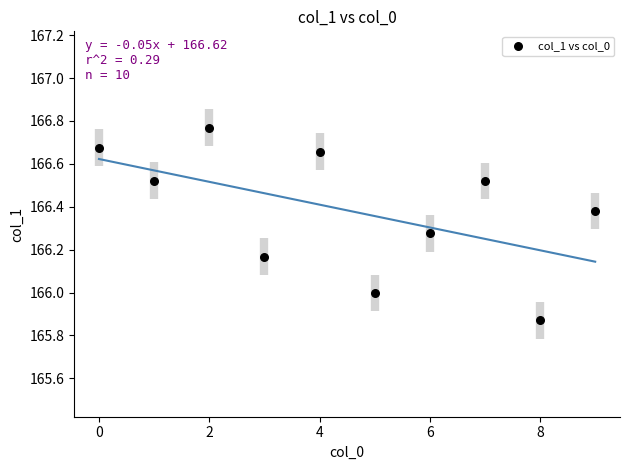

What is the range of Y values (max minus min)?

0.9